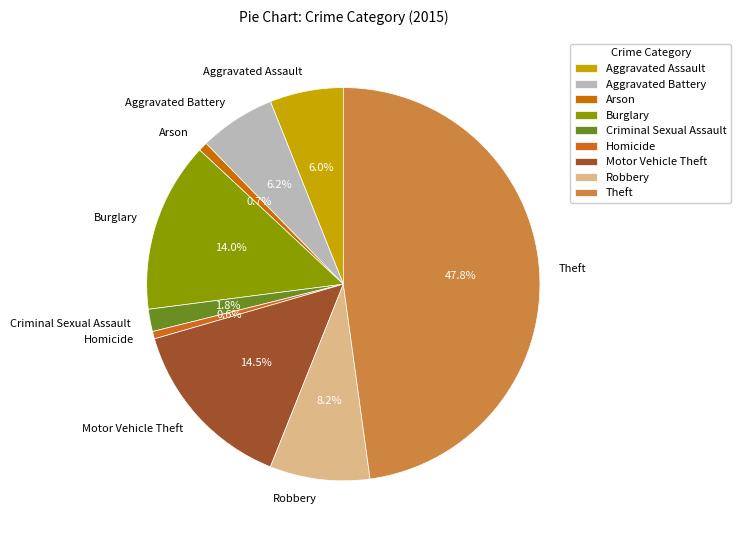

True or false: Aggravated Assault accounts for 6% of the total.

True